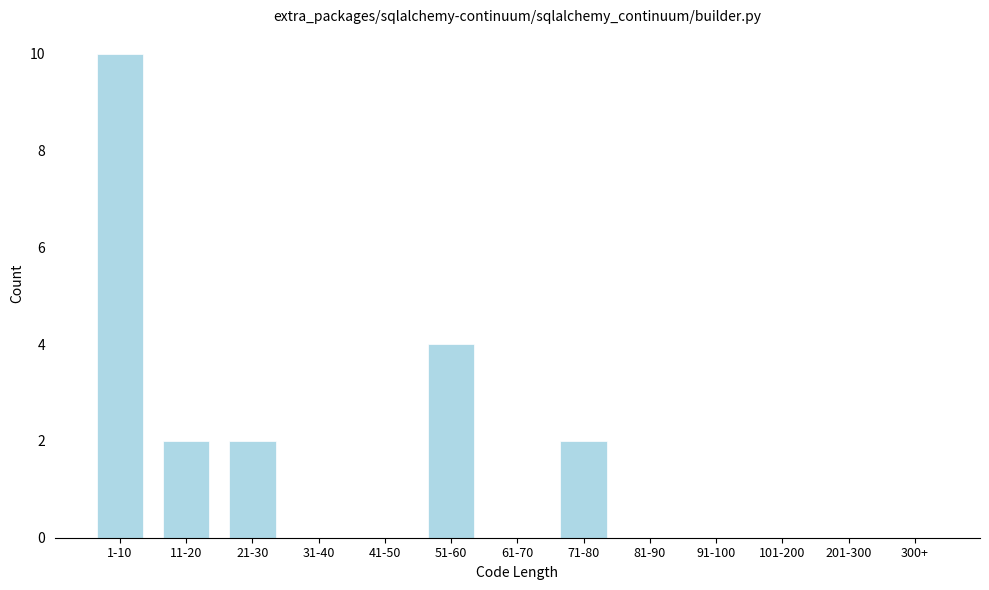

Reading left to right, what are all the values shown in this chart?

1-10=10	11-20=2	21-30=2	31-40=0	41-50=0	51-60=4	61-70=0	71-80=2	81-90=0	91-100=0	101-200=0	201-300=0	300+=0